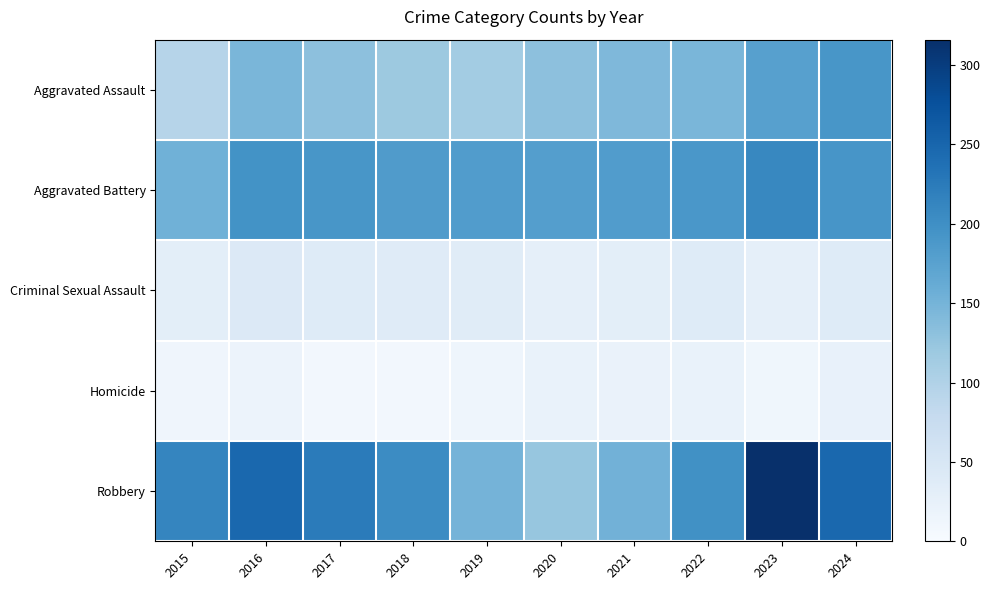

Which series has the largest total across all categories?

Robbery